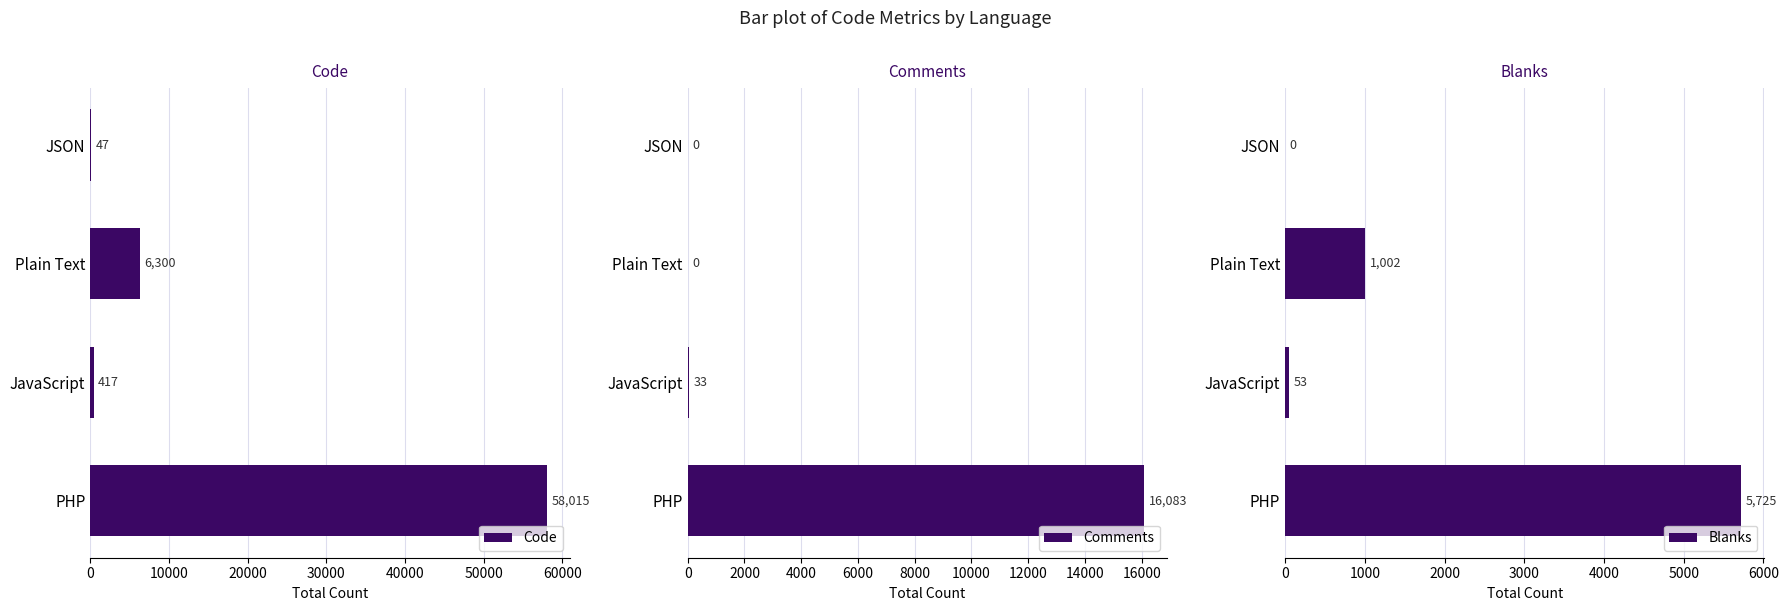

What is the difference between the Code values at Plain Text and JavaScript?

5883